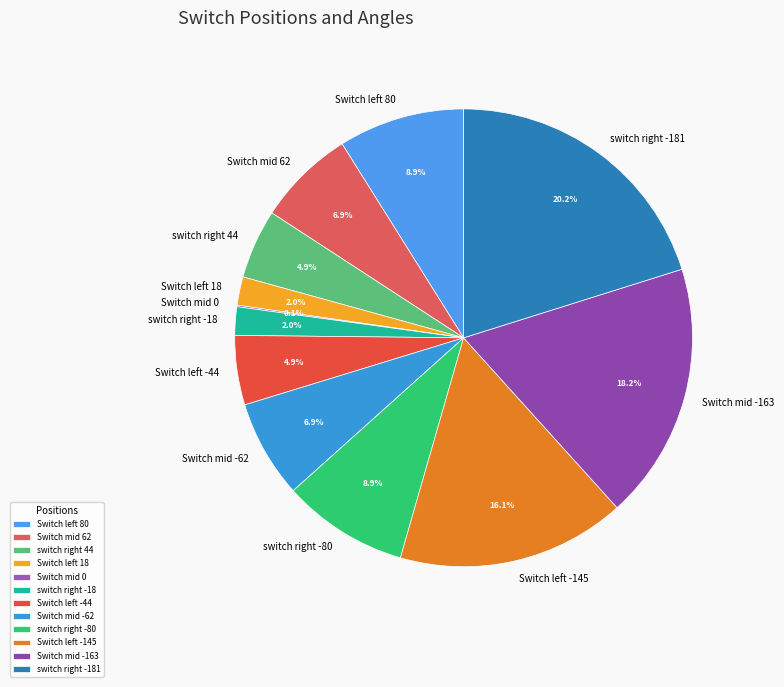

Which slice is the largest?

switch right -181